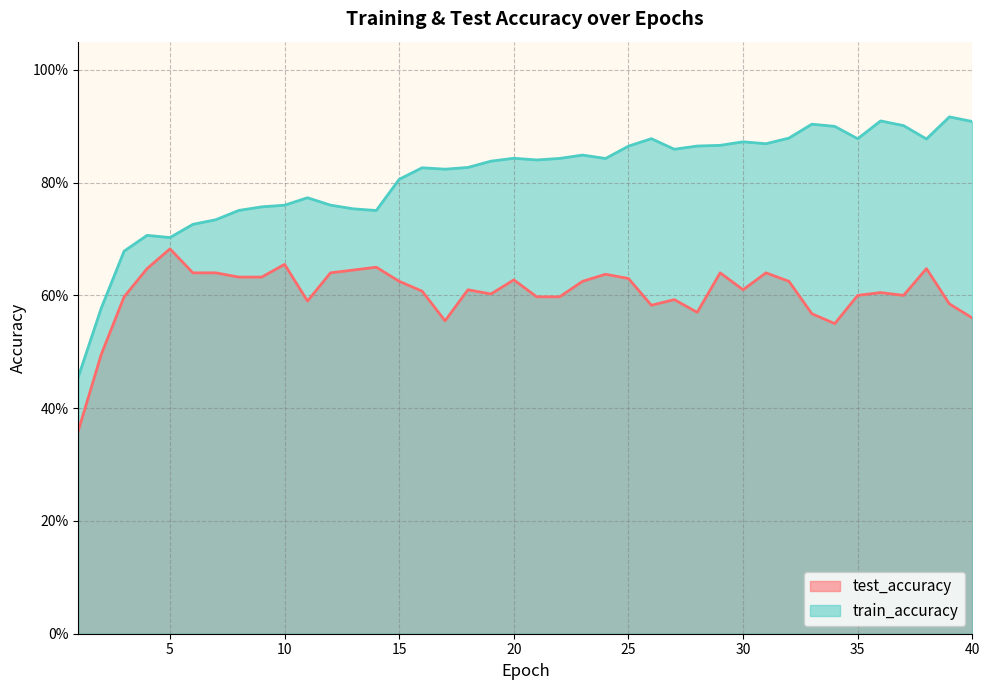

What are all the series names shown in the legend?

test_accuracy, train_accuracy